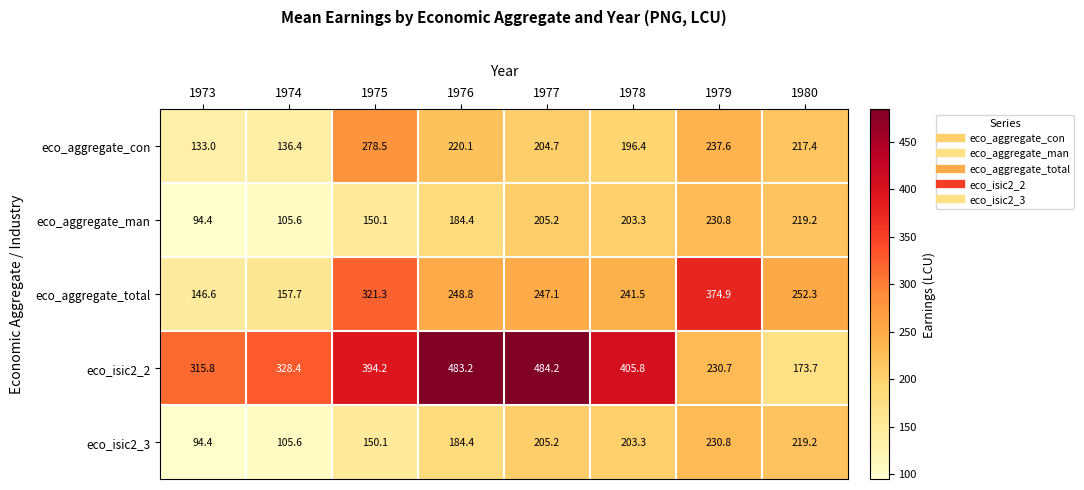

What is the difference between the second highest and minimum values in the eco_aggregate_man series?

124.8